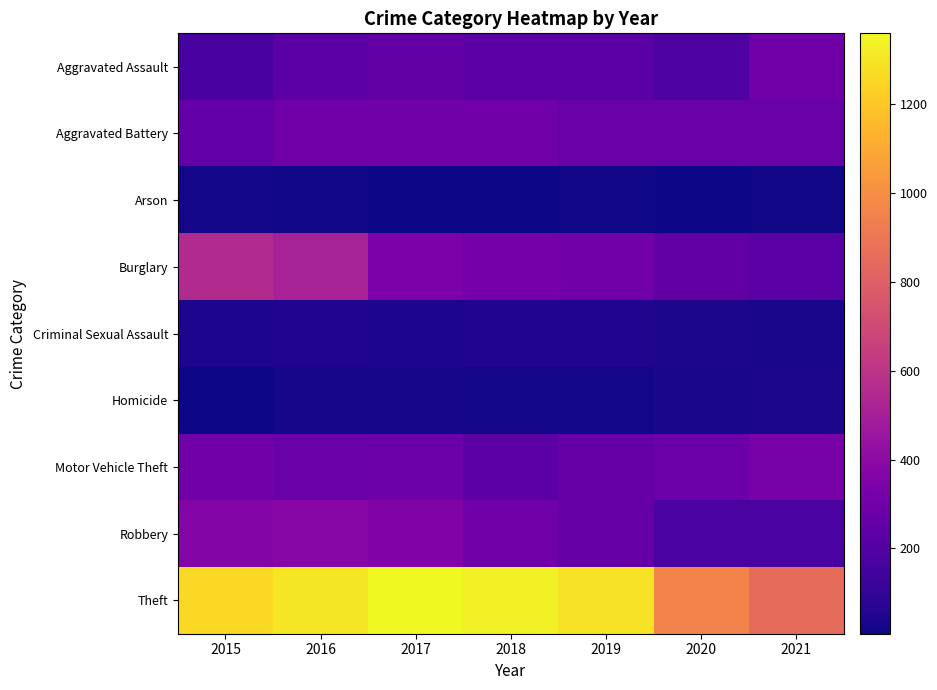

Reading right to left, transcribe all the data shown in this chart.

Aggravated Assault: 2021=295	2020=192	2019=220	2018=220	2017=251	2016=225	2015=164
Aggravated Battery: 2021=270	2020=269	2019=267	2018=302	2017=303	2016=298	2015=260
Arson: 2021=17	2020=12	2019=16	2018=8	2017=12	2016=14	2015=22
Burglary: 2021=220	2020=252	2019=308	2018=319	2017=339	2016=505	2015=552
Criminal Sexual Assault: 2021=33	2020=39	2019=54	2018=51	2017=41	2016=51	2015=43
Homicide: 2021=38	2020=34	2019=21	2018=23	2017=27	2016=28	2015=13
Motor Vehicle Theft: 2021=332	2020=287	2019=263	2018=225	2017=285	2016=272	2015=299
Robbery: 2021=175	2020=174	2019=264	2018=302	2017=356	2016=381	2015=372
Theft: 2021=856	2020=954	2019=1288	2018=1337	2017=1359	2016=1297	2015=1263